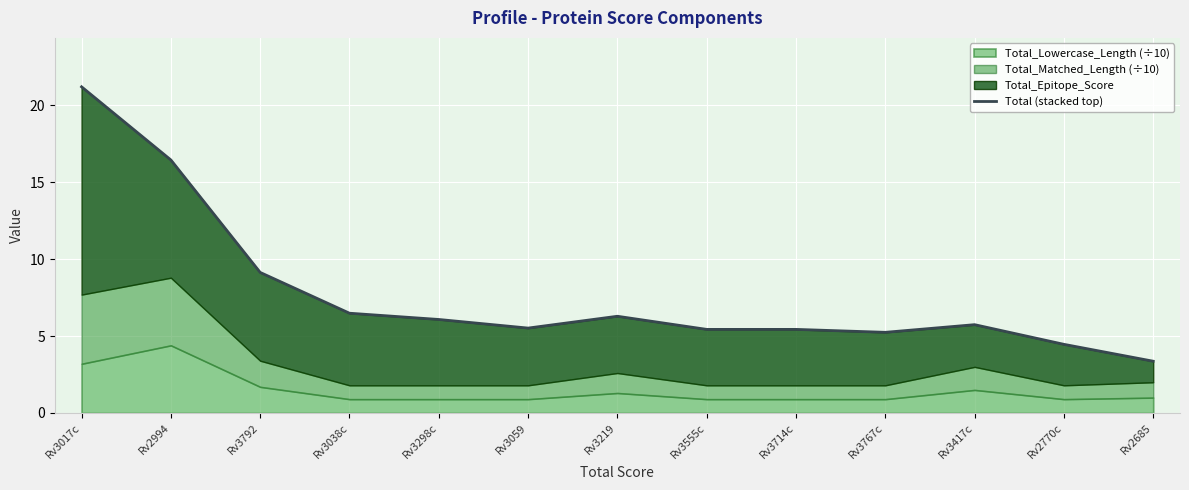

Rank the categories by value from highest to lowest.

Rv3017c, Rv2994, Rv3792, Rv3038c, Rv3219, Rv3298c, Rv3417c, Rv3059, Rv3555c, Rv3714c, Rv3767c, Rv2770c, Rv2685